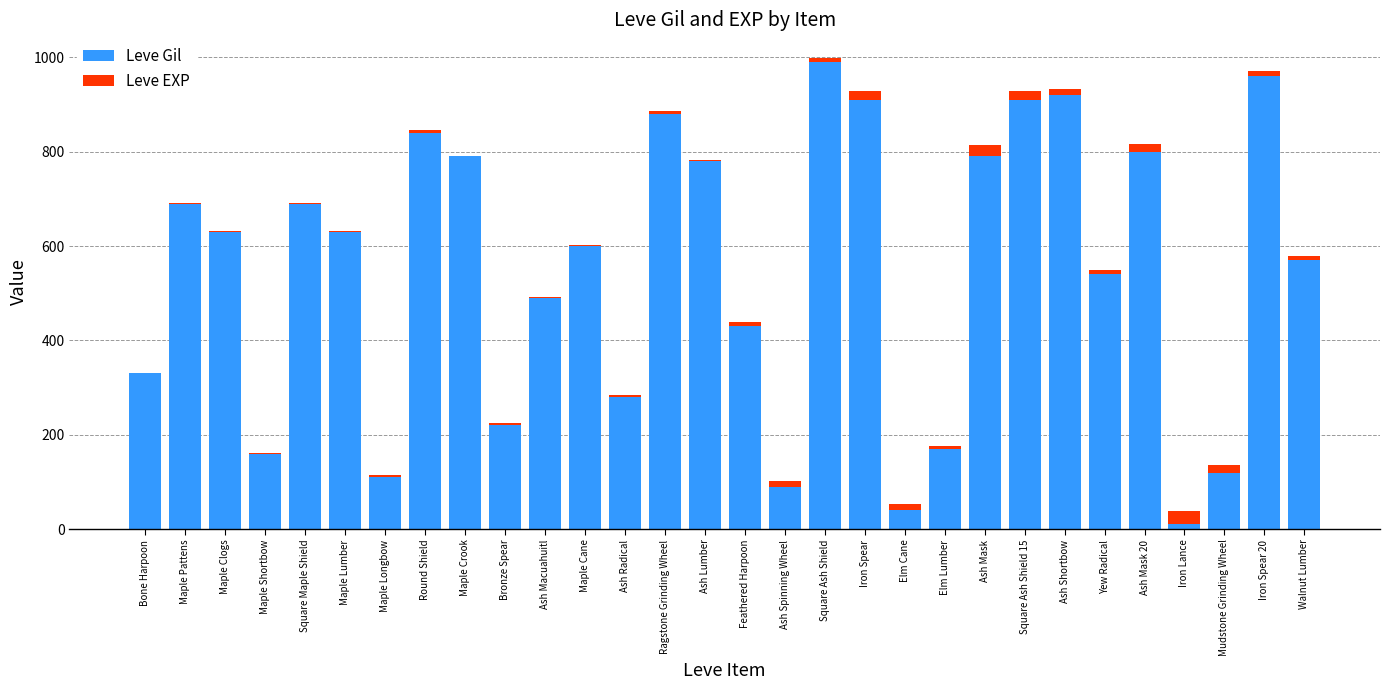

The Leve Gil series shows 110 at Maple Longbow. True or false?

True